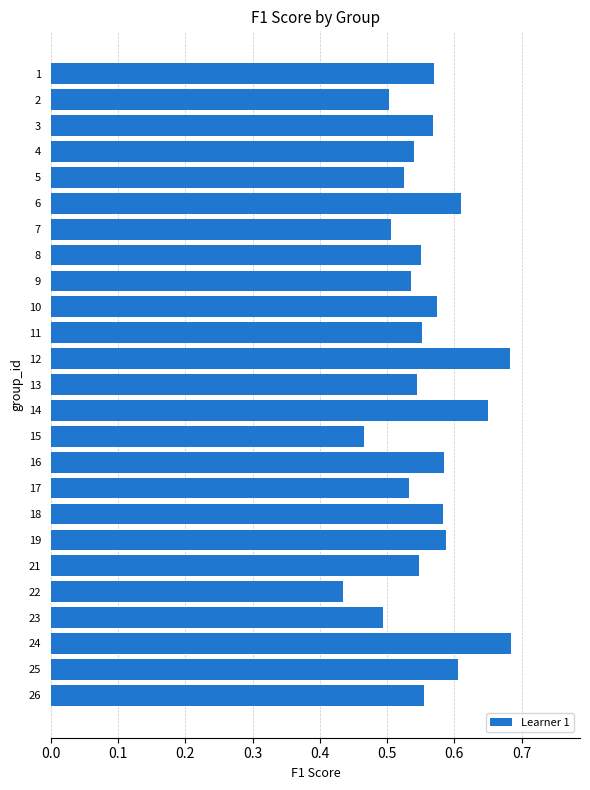

Which has a higher value, 19 or 23?

19